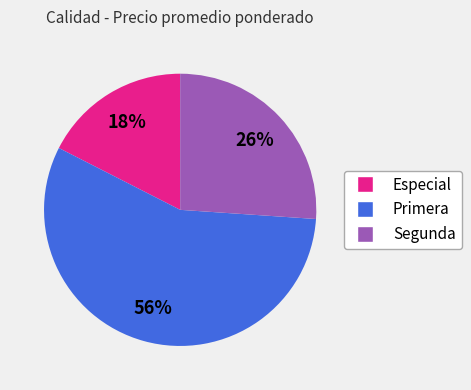

Does any single category account for the majority?

Yes